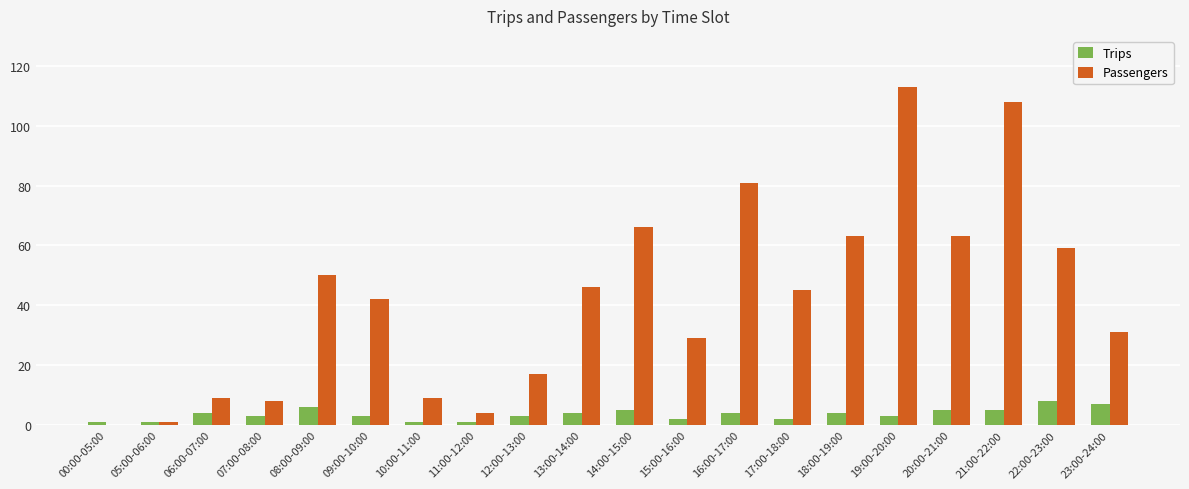

Is the value of Passengers at 20:00-21:00 greater than the value of Trips at 20:00-21:00?

Yes